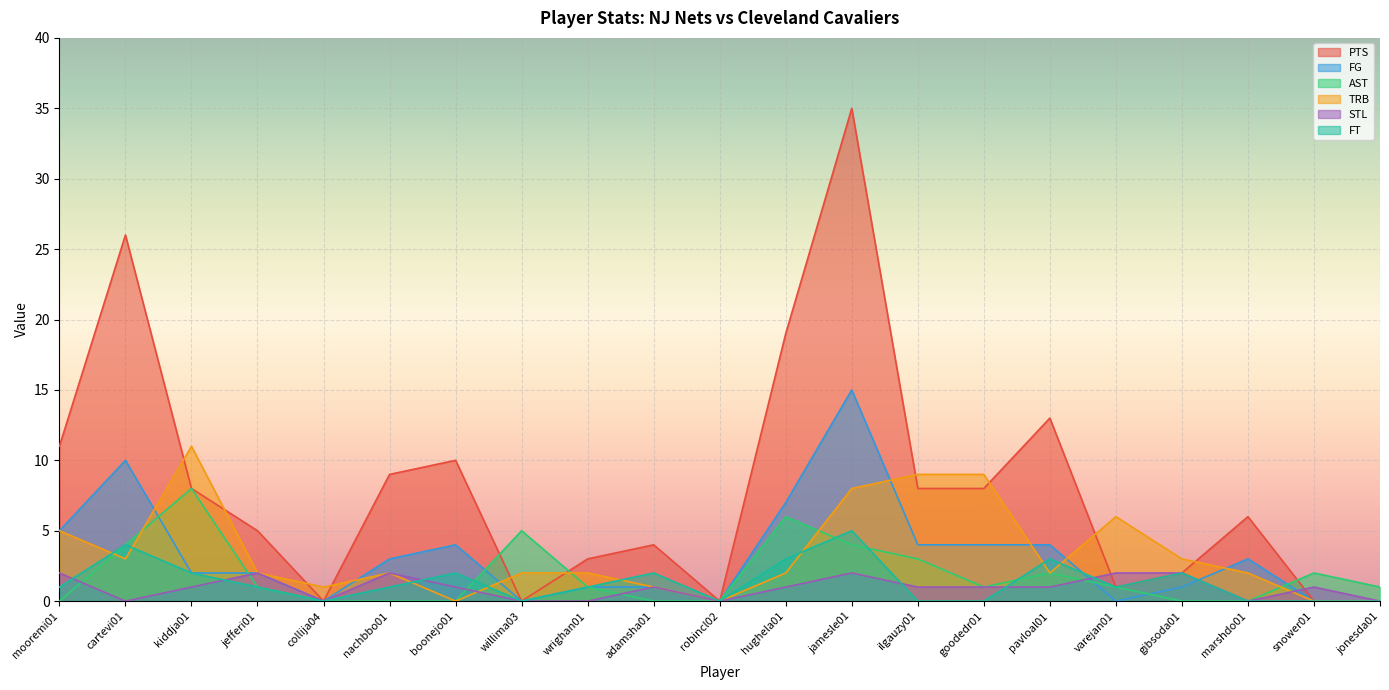

How many intersections are there between PTS and TRB?

10